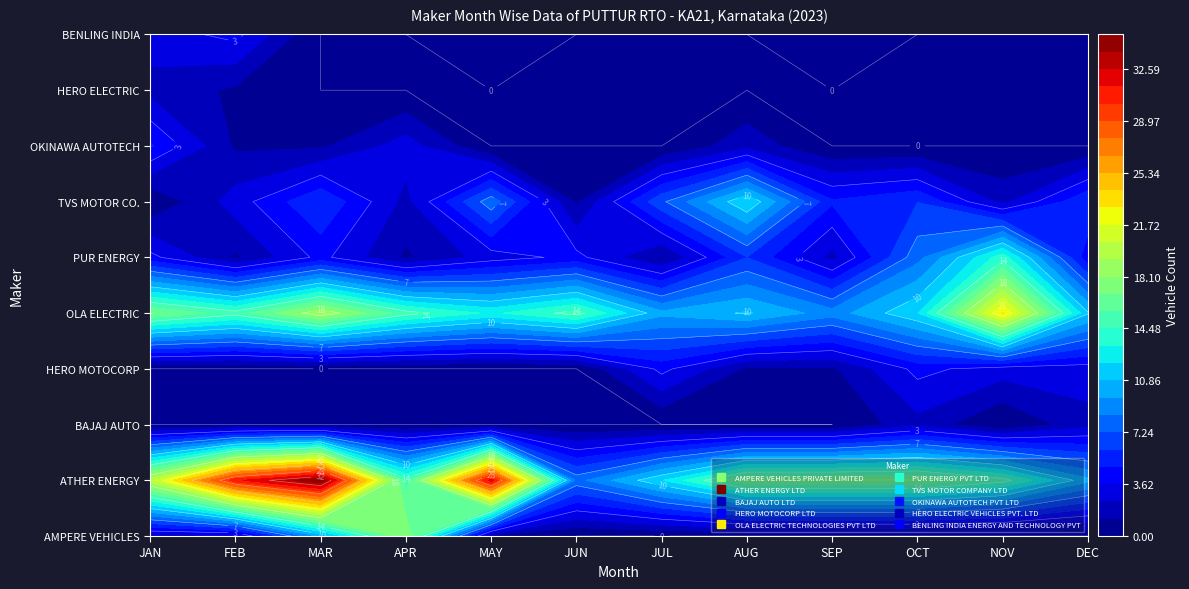

What is the sum of all AMPERE VEHICLES PRIVATE LIMITED values?

33